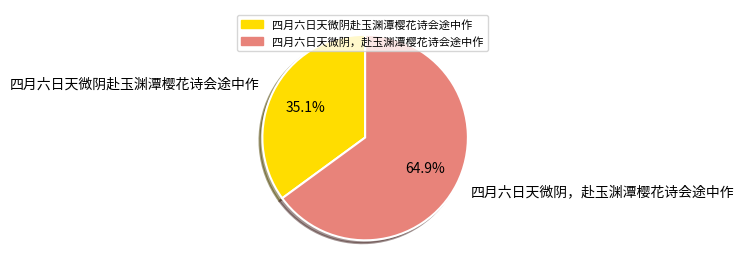

Count the number of slices in the pie.

2